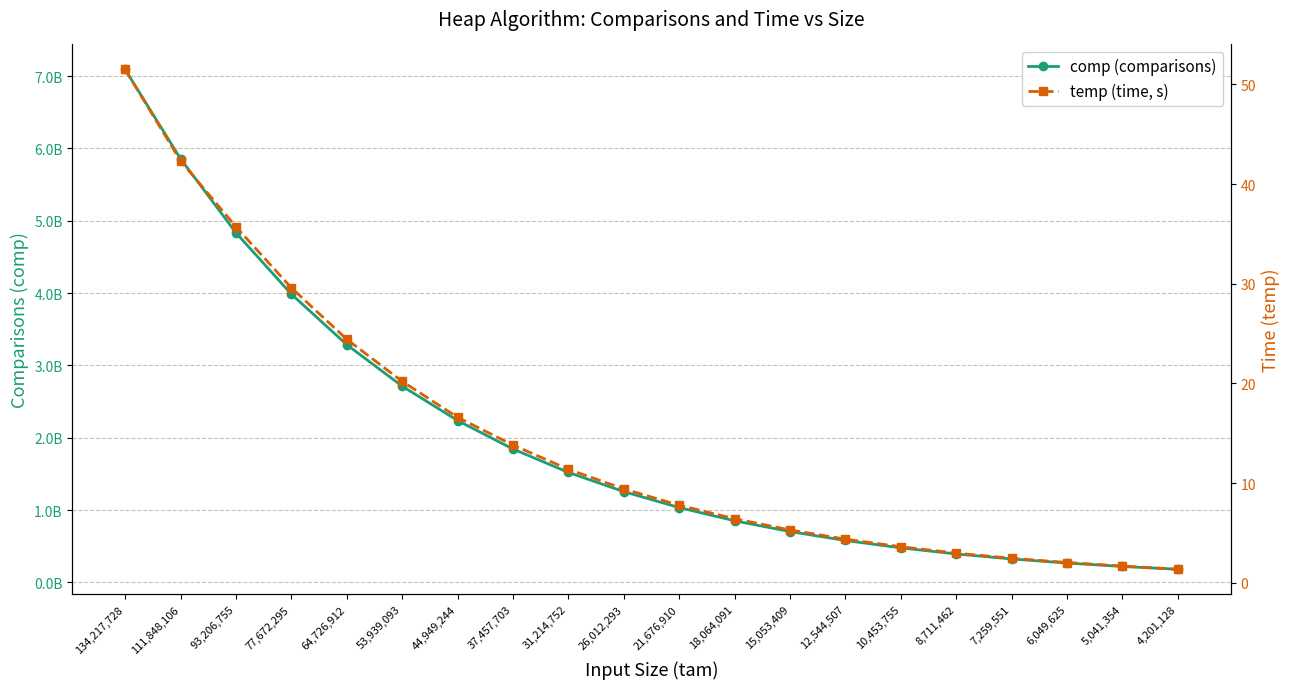

True or false: temp (time, s) and comp (comparisons) cross at least once.

False